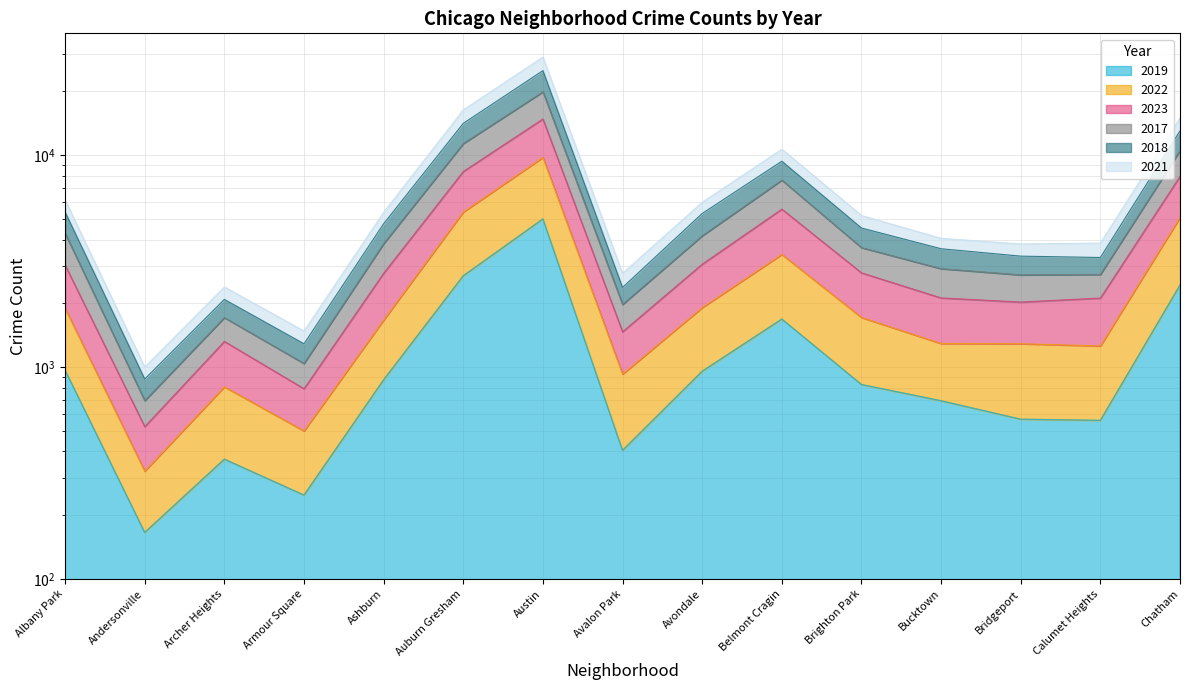

The value of 2023 at Auburn Gresham is 11358. True or false?

True